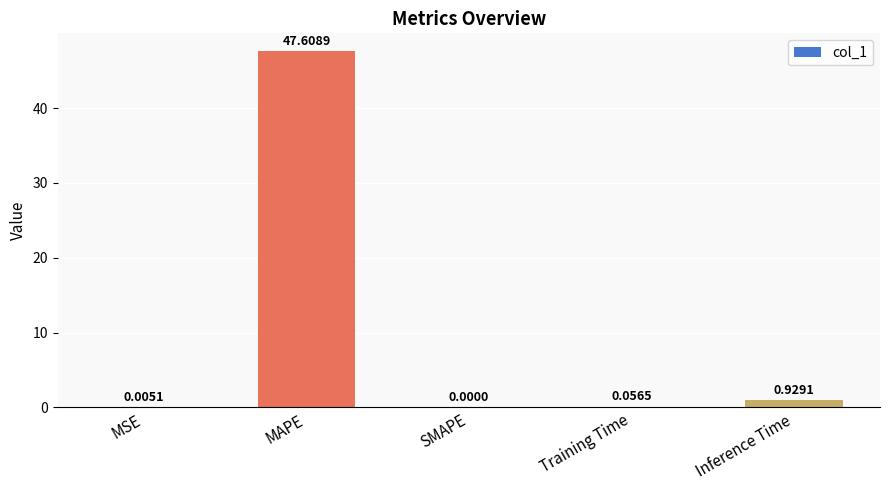

At which category does the chart reach its peak across all series?

MAPE